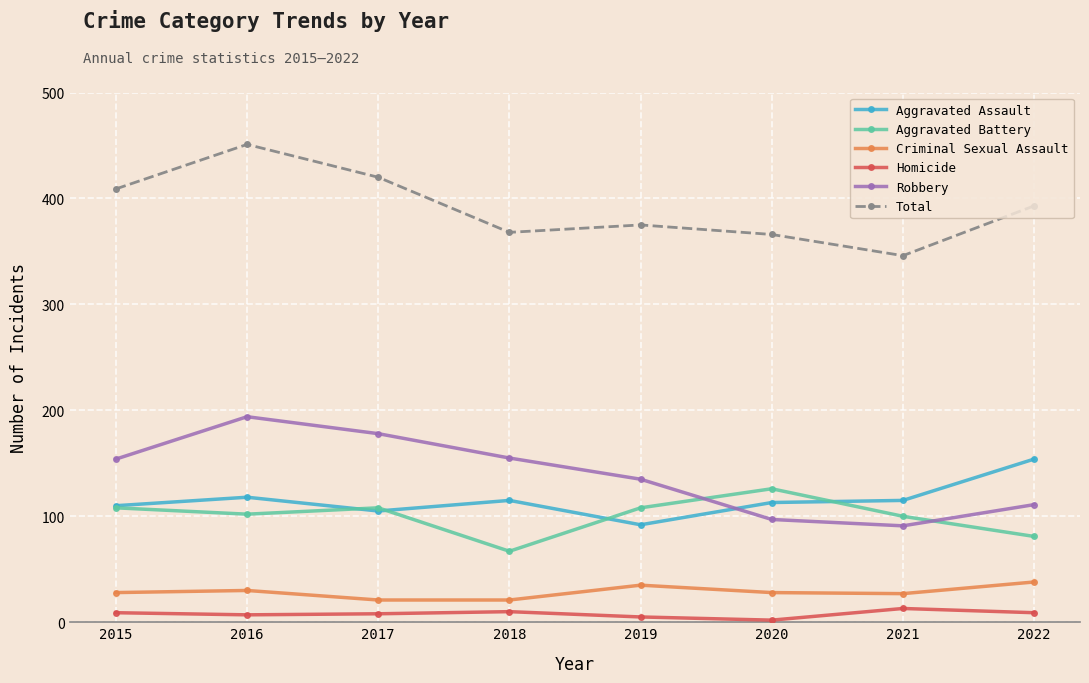

List the series in order of their peak value, lowest first.

Homicide, Criminal Sexual Assault, Aggravated Battery, Aggravated Assault, Robbery, Total